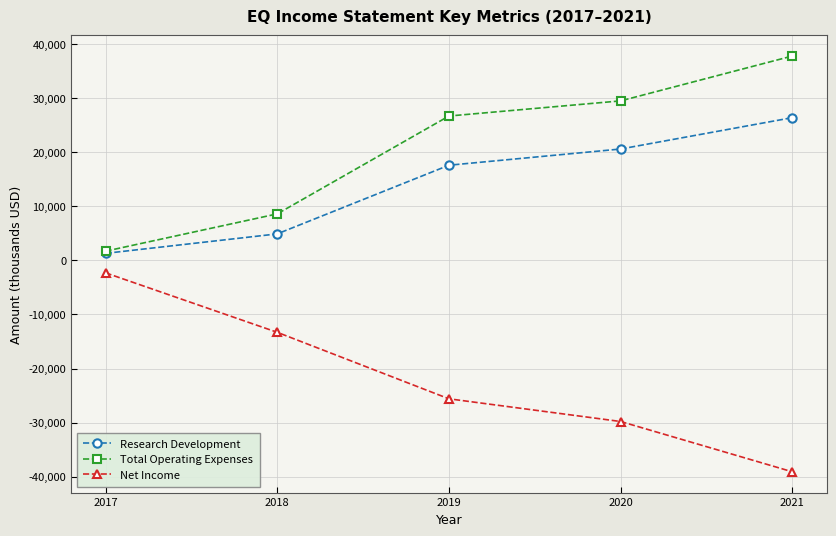

What is the difference between the highest and lowest values at 2021?

76900